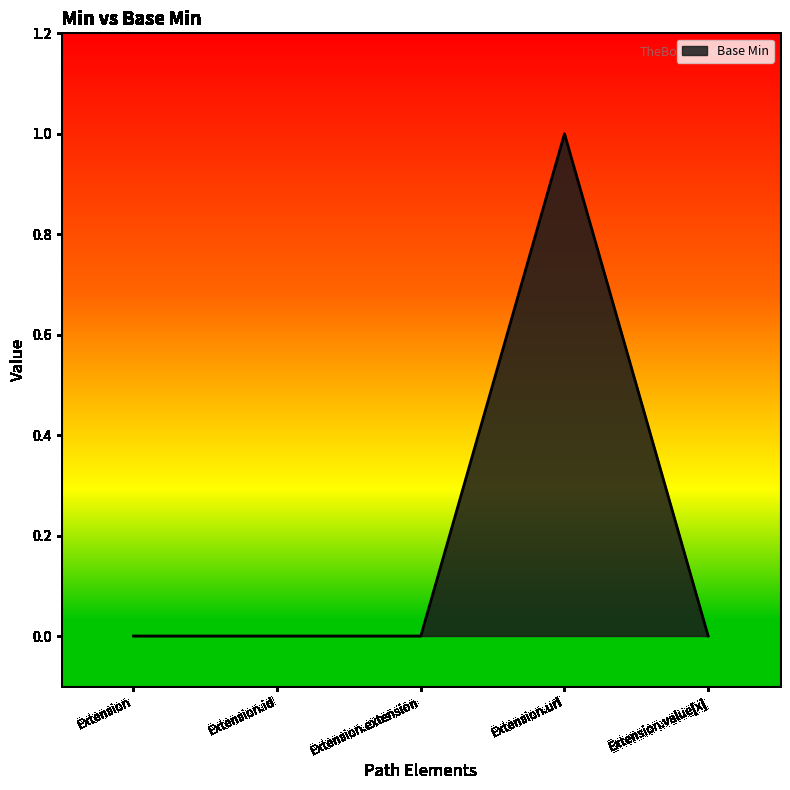

What is the change in value from Extension.extension to Extension.url?

+1